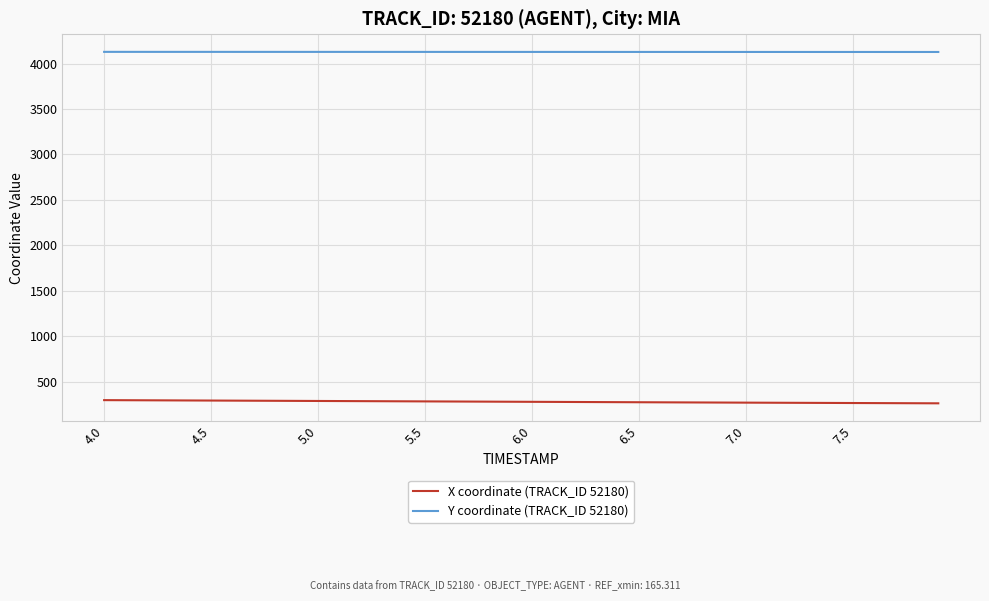

True or false: Y coordinate (TRACK_ID 52180) and X coordinate (TRACK_ID 52180) cross at least once.

False